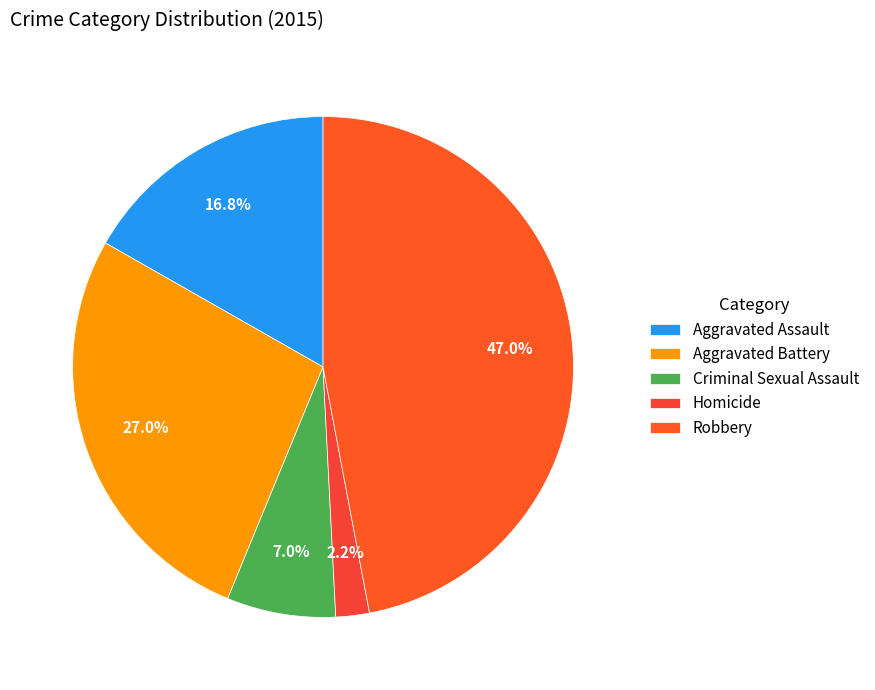

Is it true that Aggravated Assault is 10% of the pie?

False